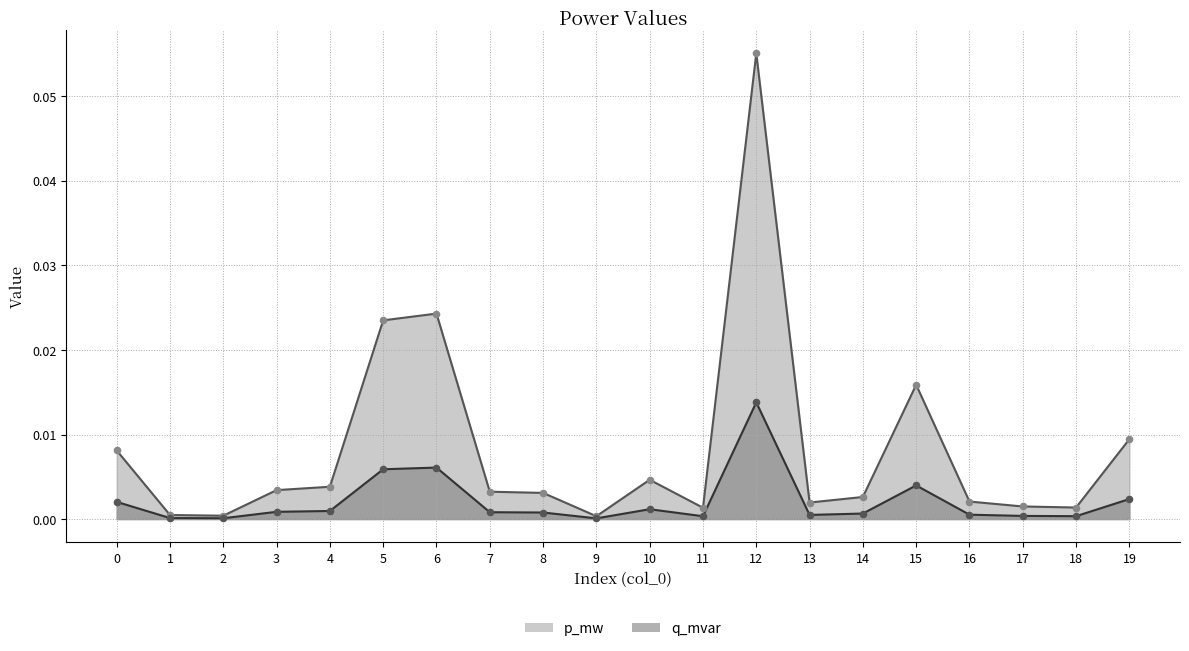

At how many categories does at least one series exceed 0?

20